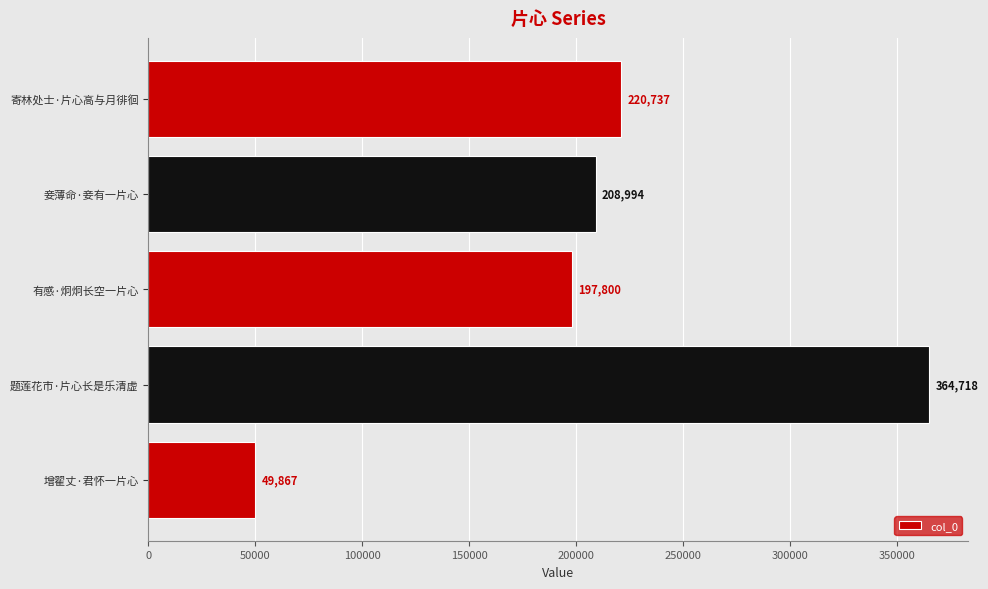

How many values are below 208994?

2